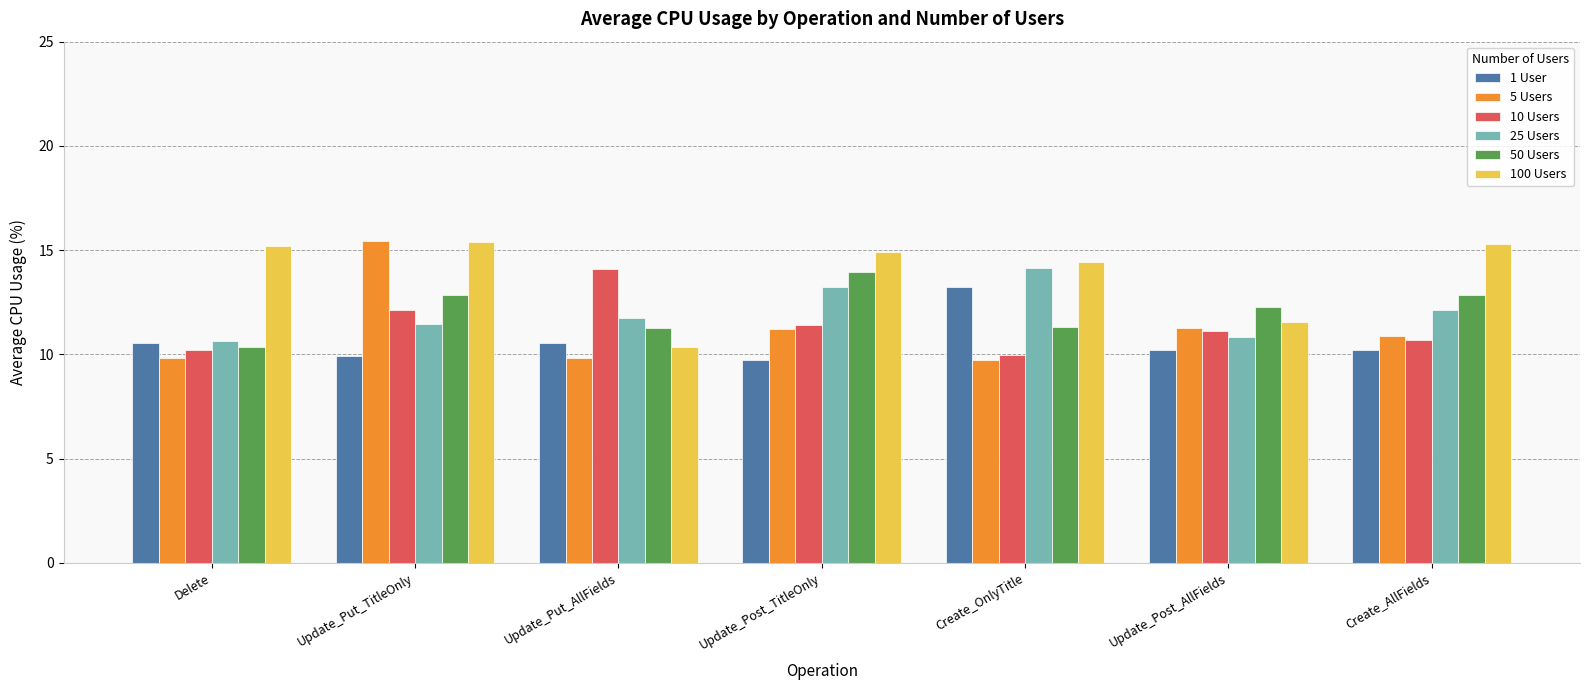

Which series has the widest spread of values?

5 Users